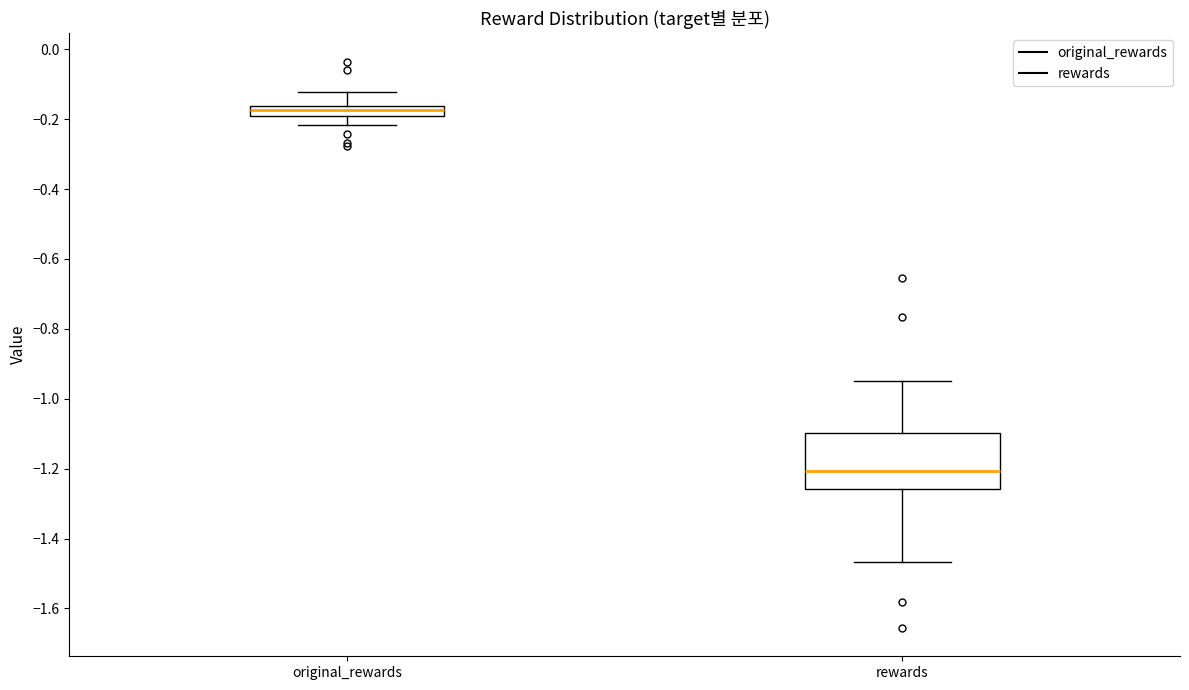

Which box is the tallest, from its lower edge to its upper edge?

rewards